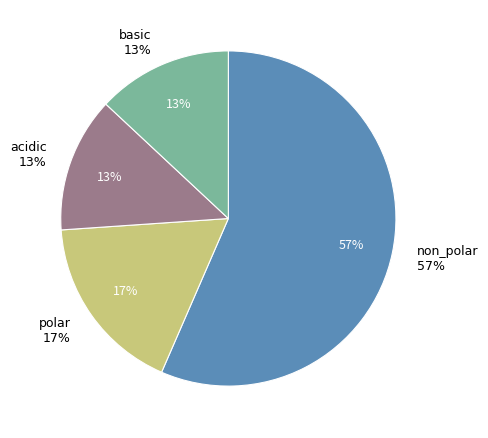

What is the majority slice?

non_polar